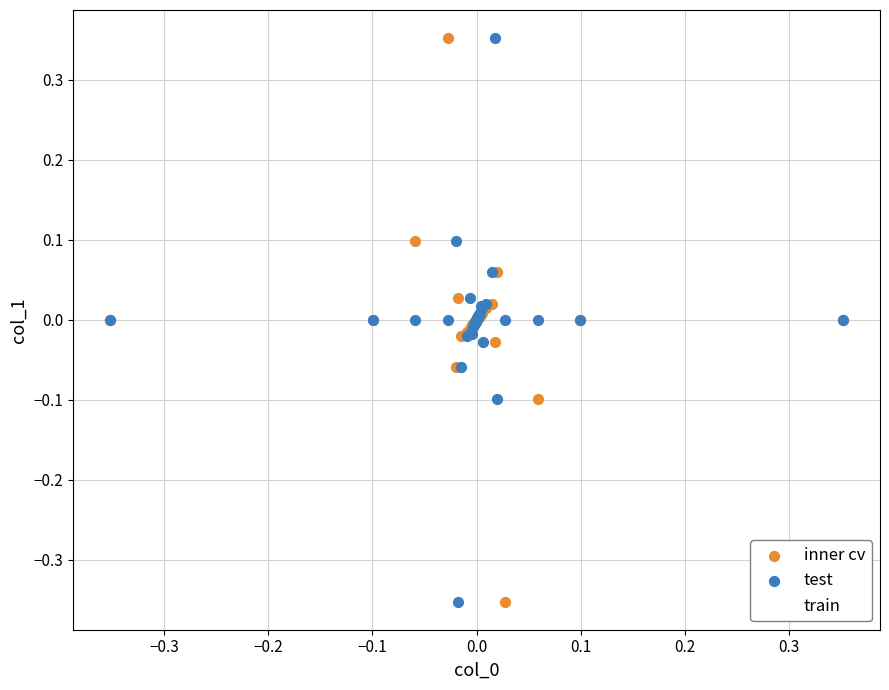

What are all the series names shown in the legend?

inner cv, test, train